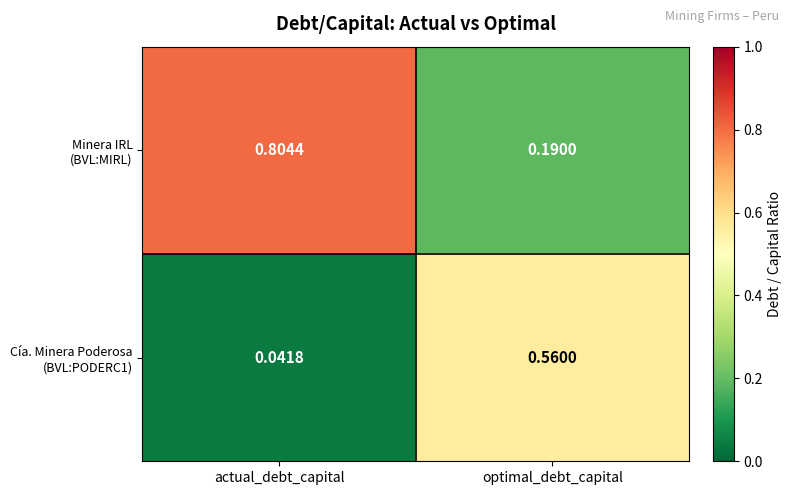

Which label corresponds to the smallest value in the chart?

actual_debt_capital